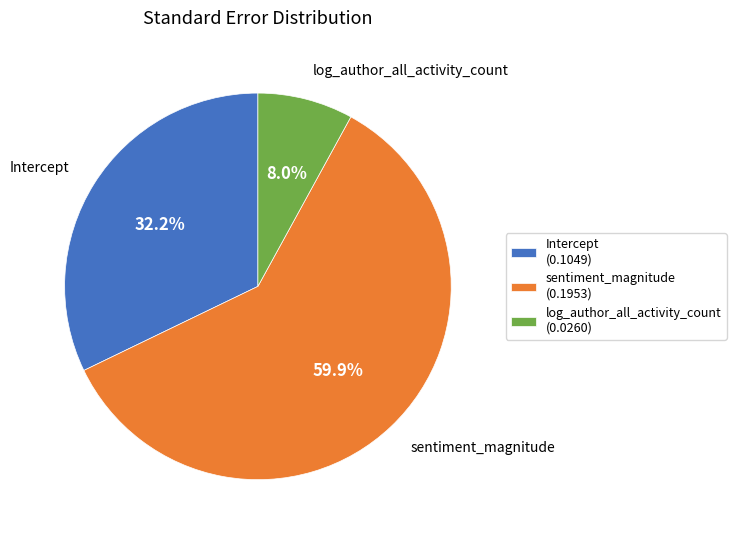

Which slice is the largest?

sentiment_magnitude